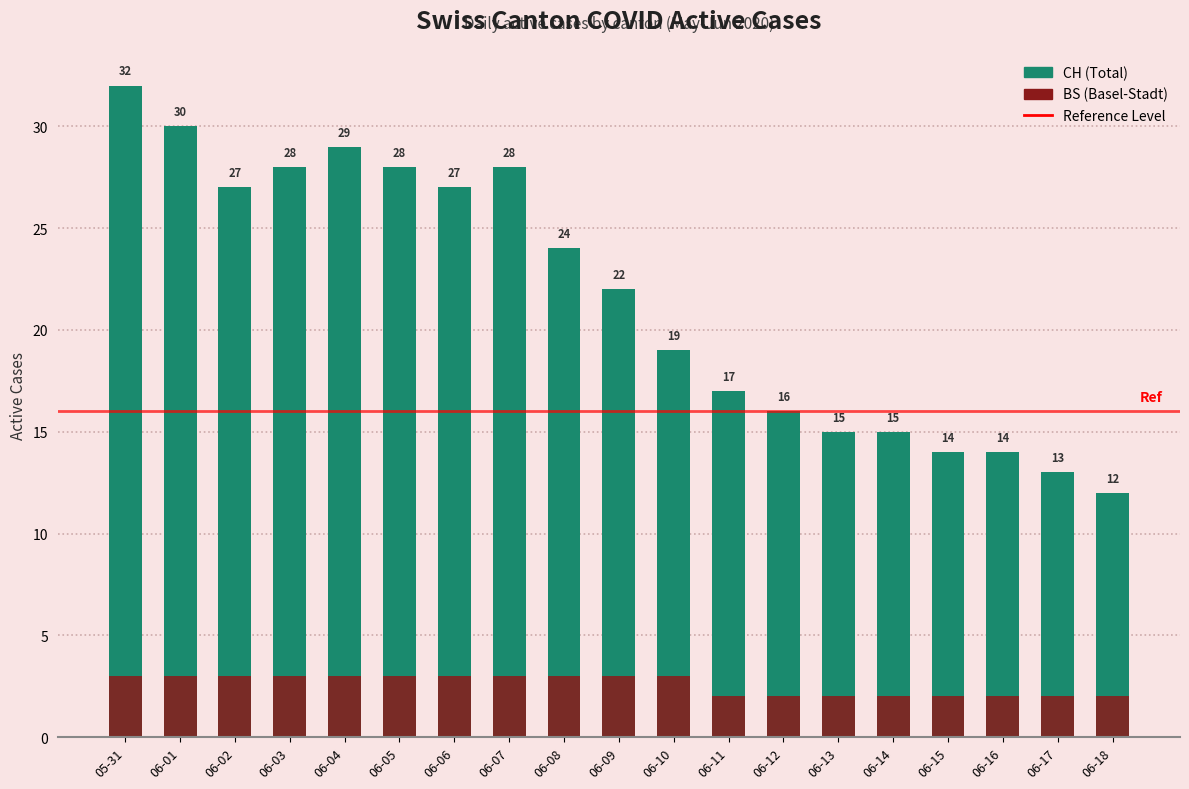

What position from the left is 2020-05-31?

1